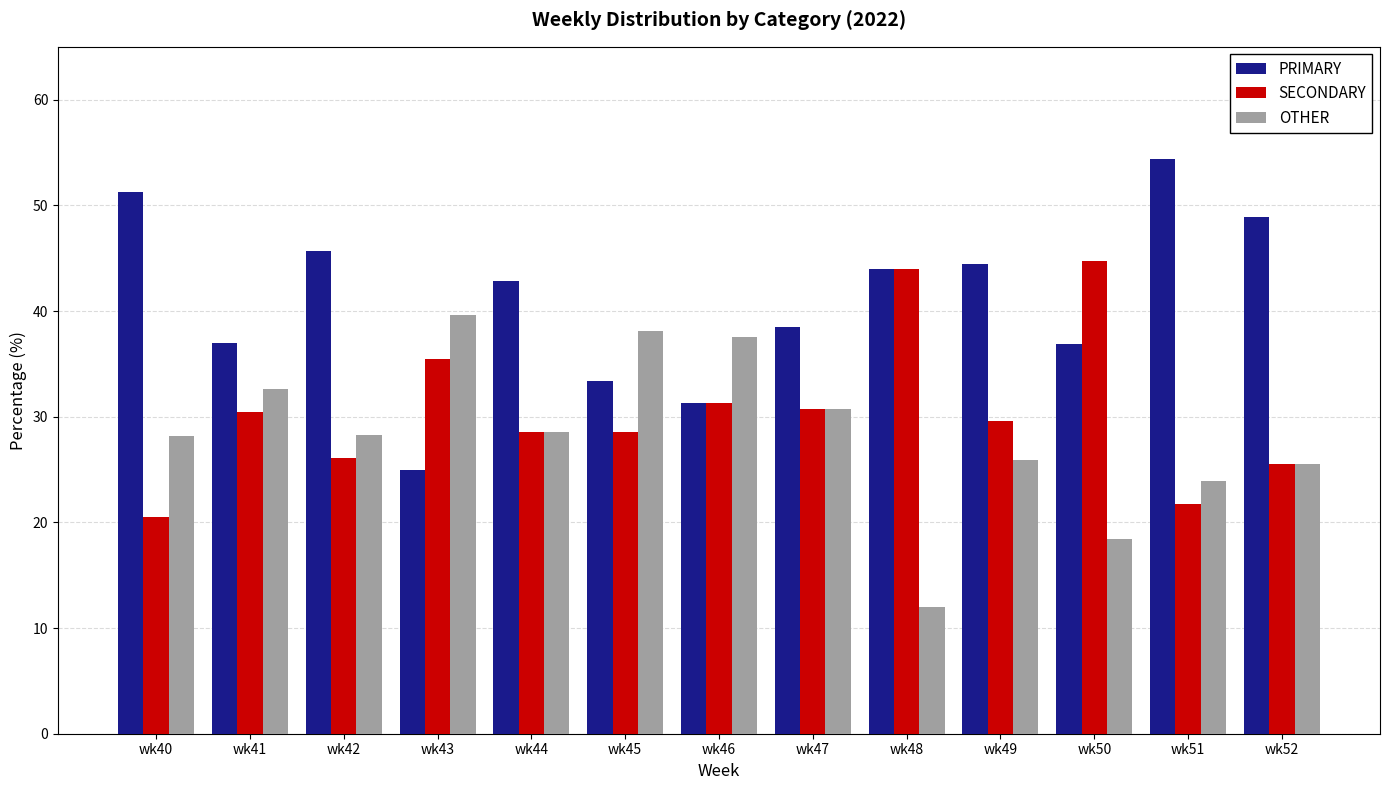

The value of SECONDARY at wk47 is 42.7. True or false?

False